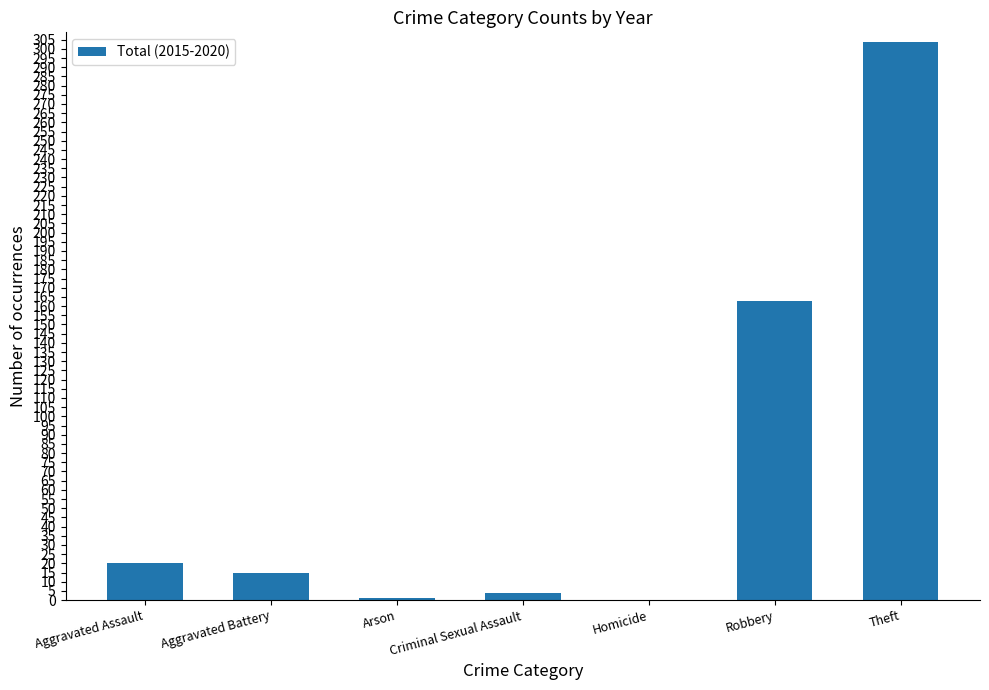

At which category does the chart reach its peak across all series?

Theft